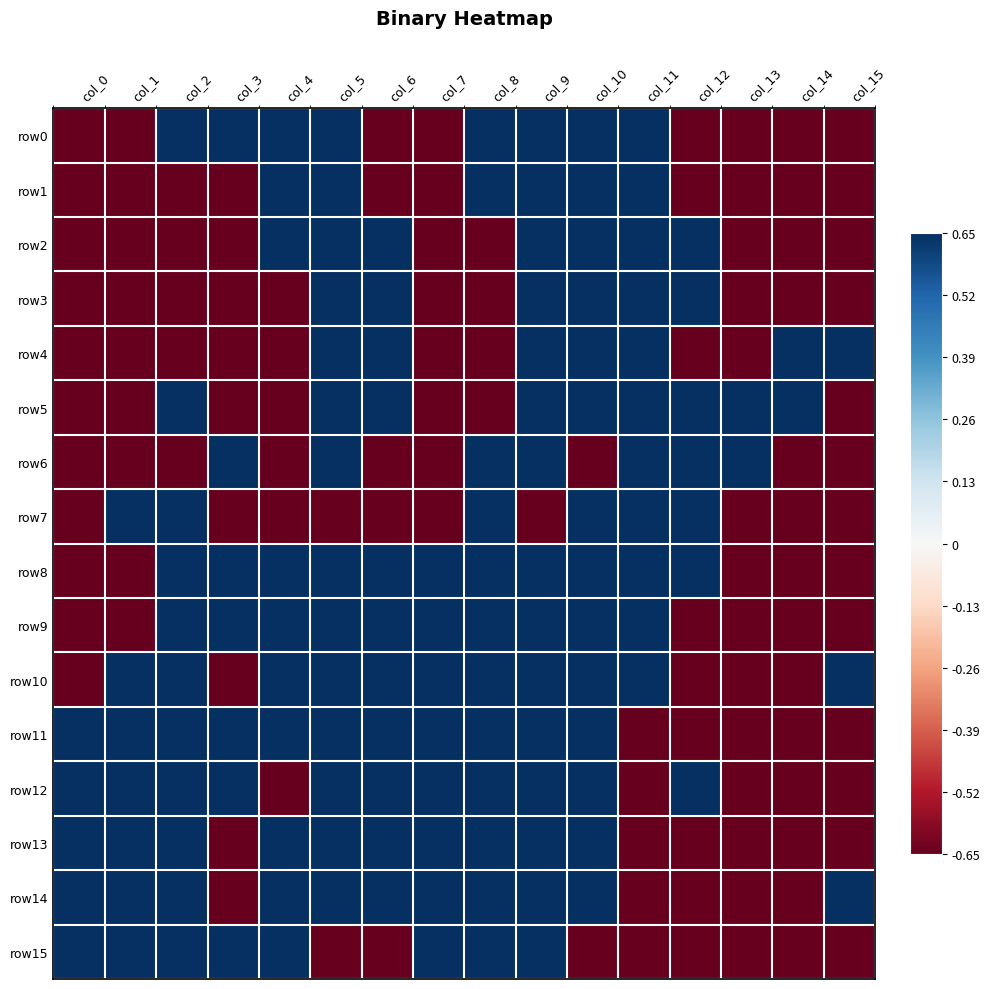

How many series are shown in this chart?

16